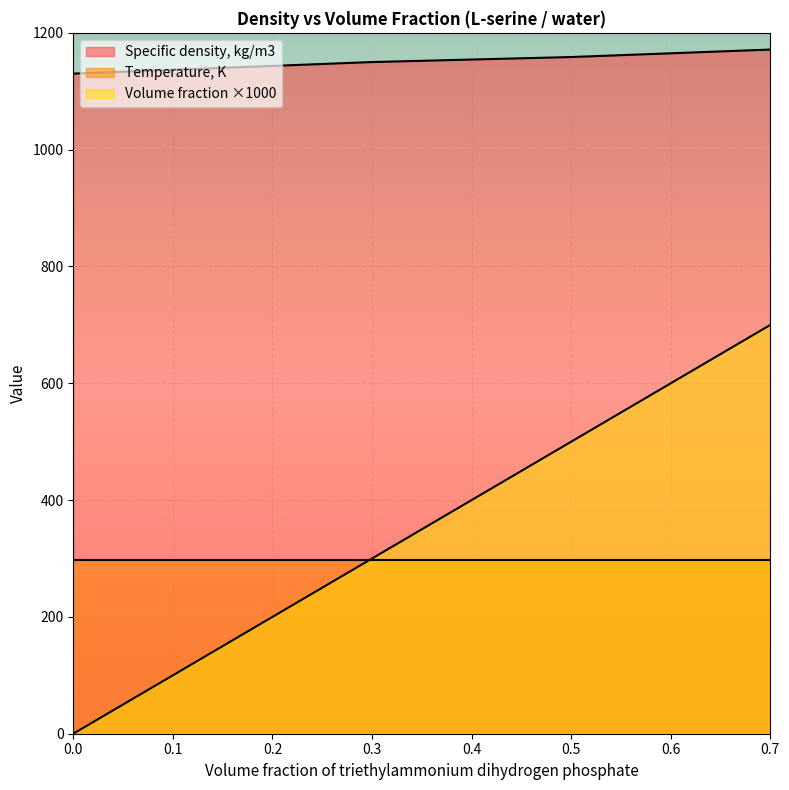

Is it true that Temperature, K equals 157.3 at 0.0?

False